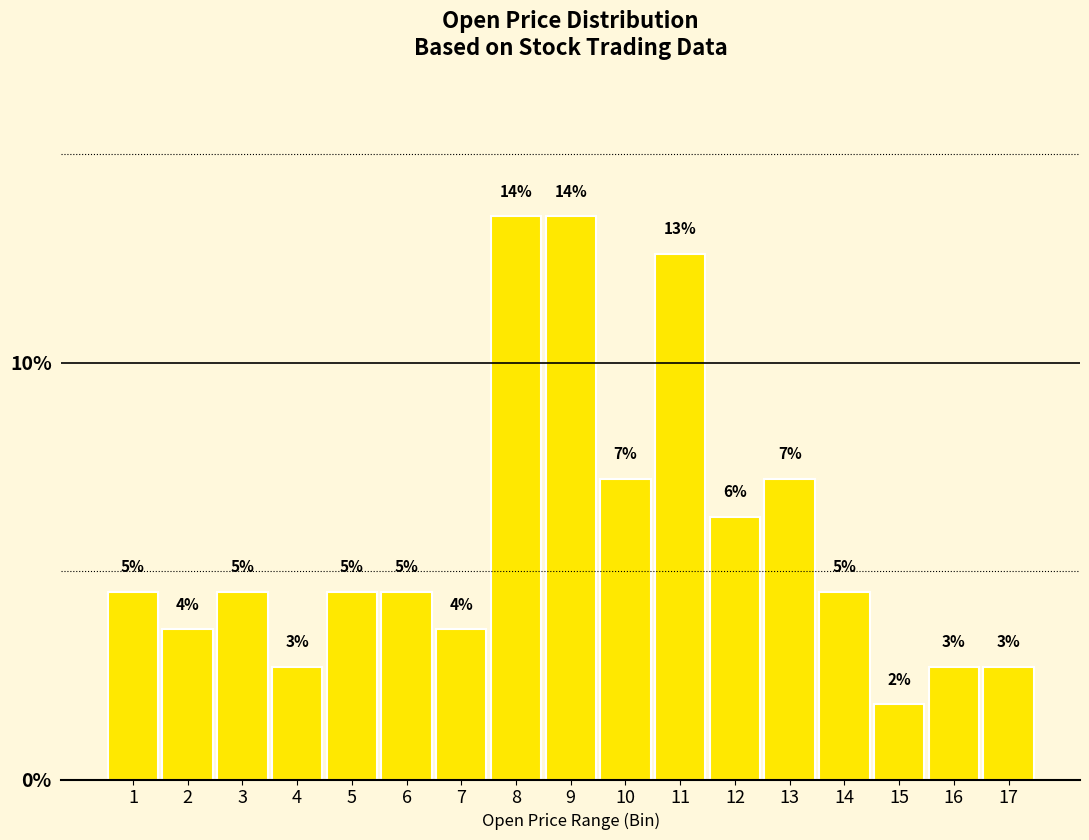

Does the chart contain any negative values?

No